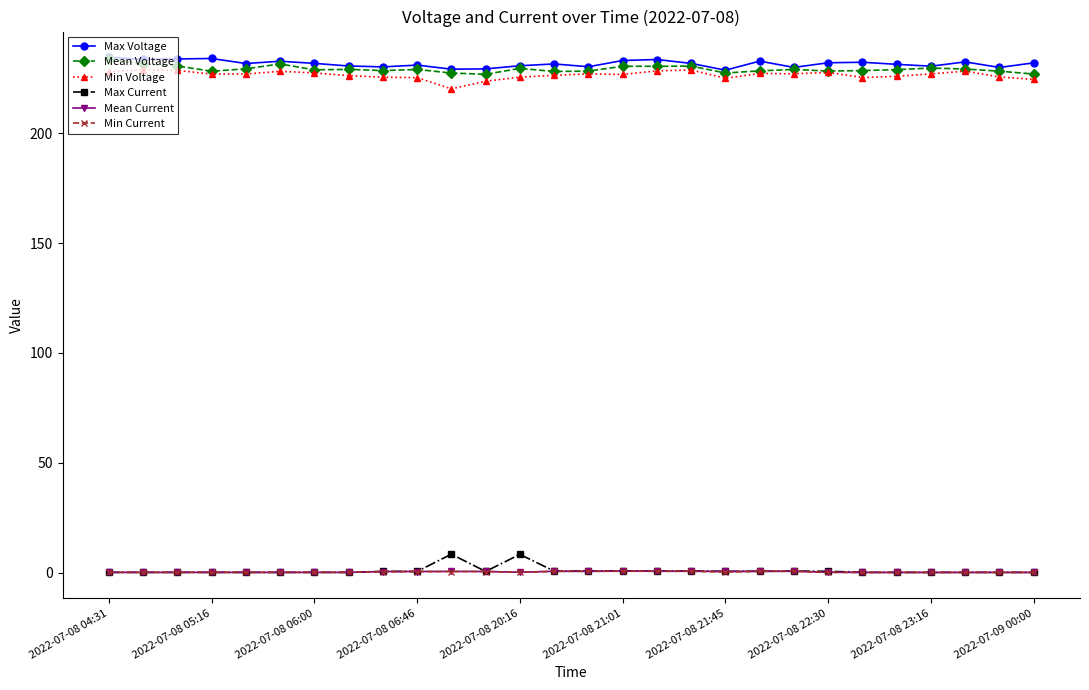

What is the greatest value displayed?

234.5